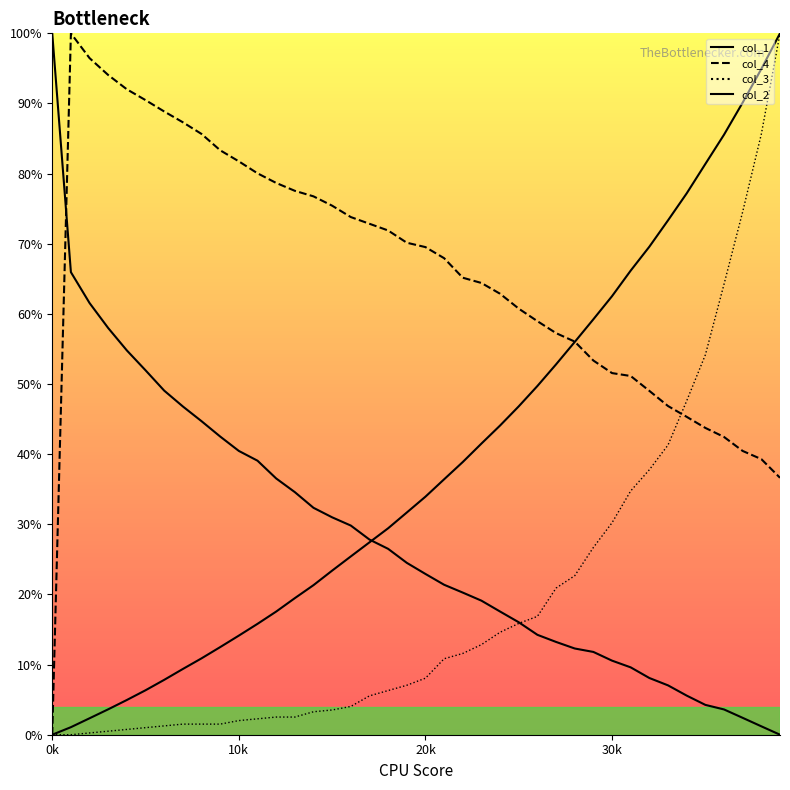

How many values in the col_2 line series are below 24?

20